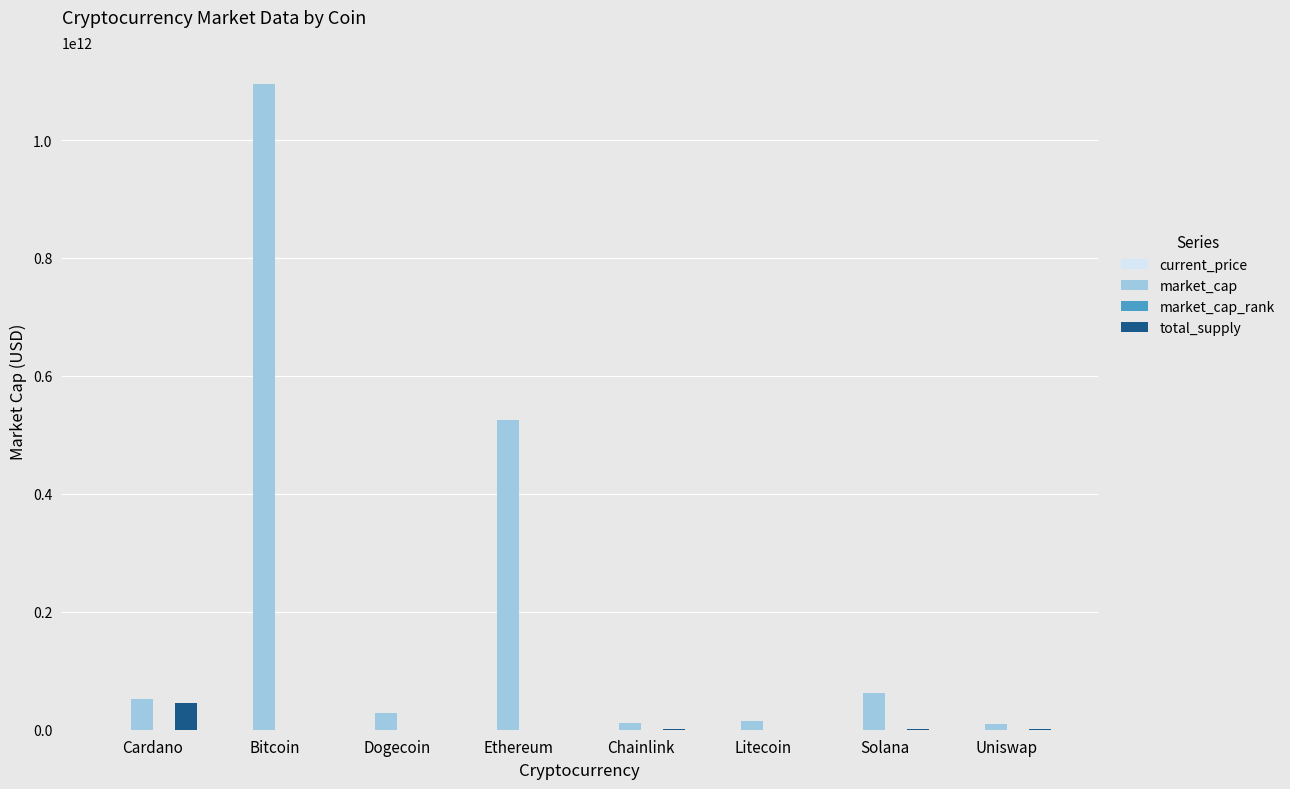

How many groups of bars are there?

8